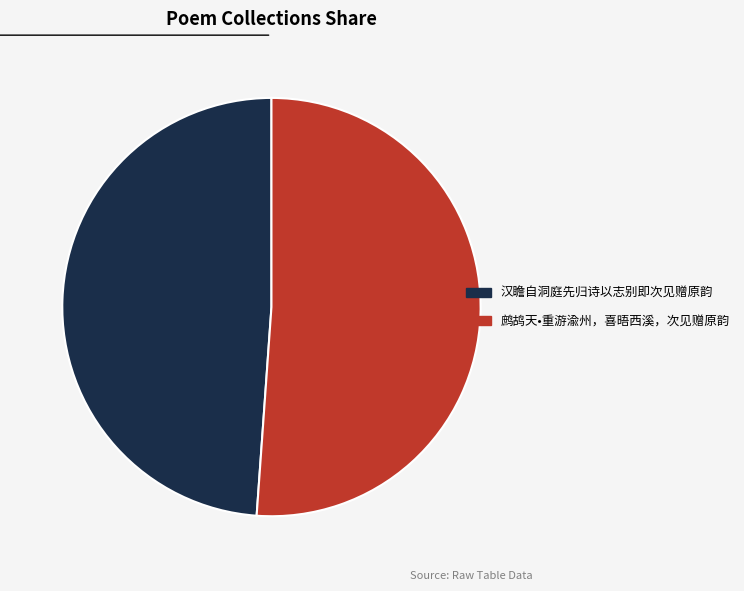

Which slice represents more than half of the pie?

鹧鸪天•重游渝州，喜晤西溪，次见赠原韵